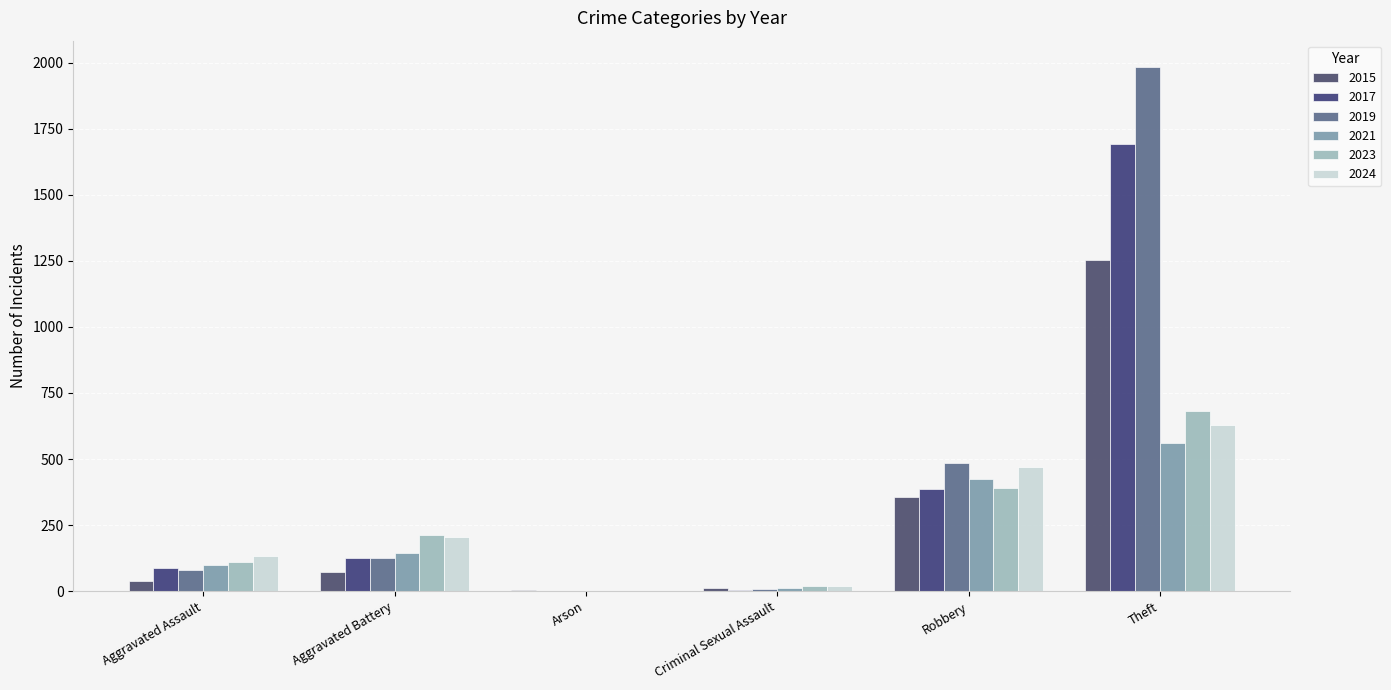

How many groups of bars are there?

6